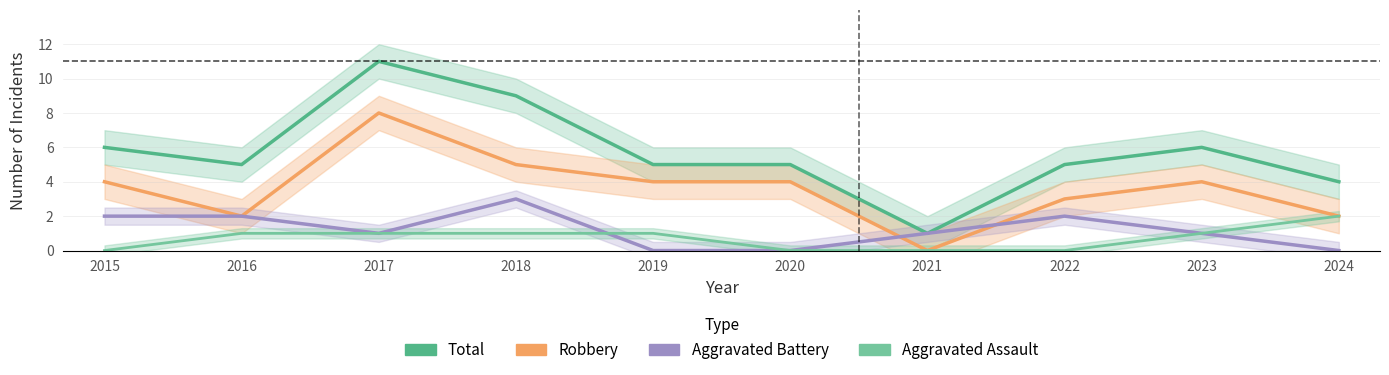

What is the total value across all series at 2021?

2